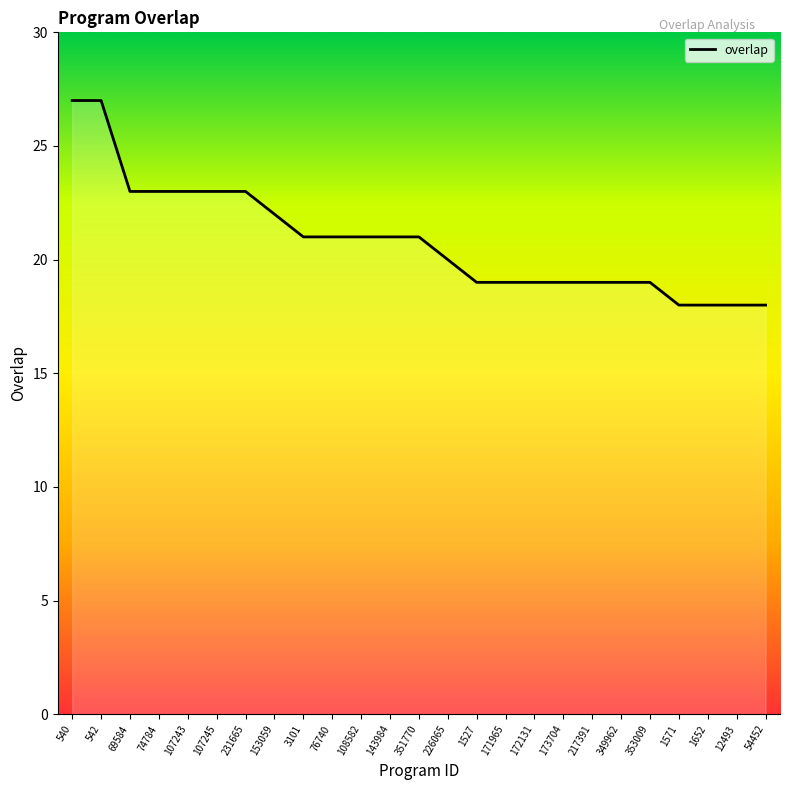

Does the chart display data point markers on the line(s)?

No